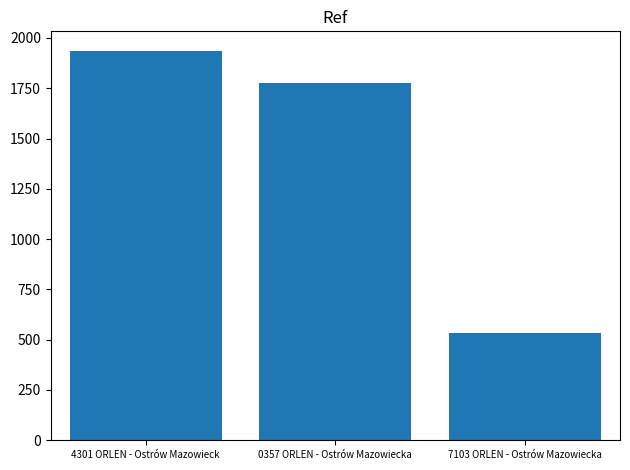

List the labels in order of value, largest first.

4301 ORLEN - Ostrów Mazowieck, 0357 ORLEN - Ostrów Mazowiecka, 7103 ORLEN - Ostrów Mazowiecka